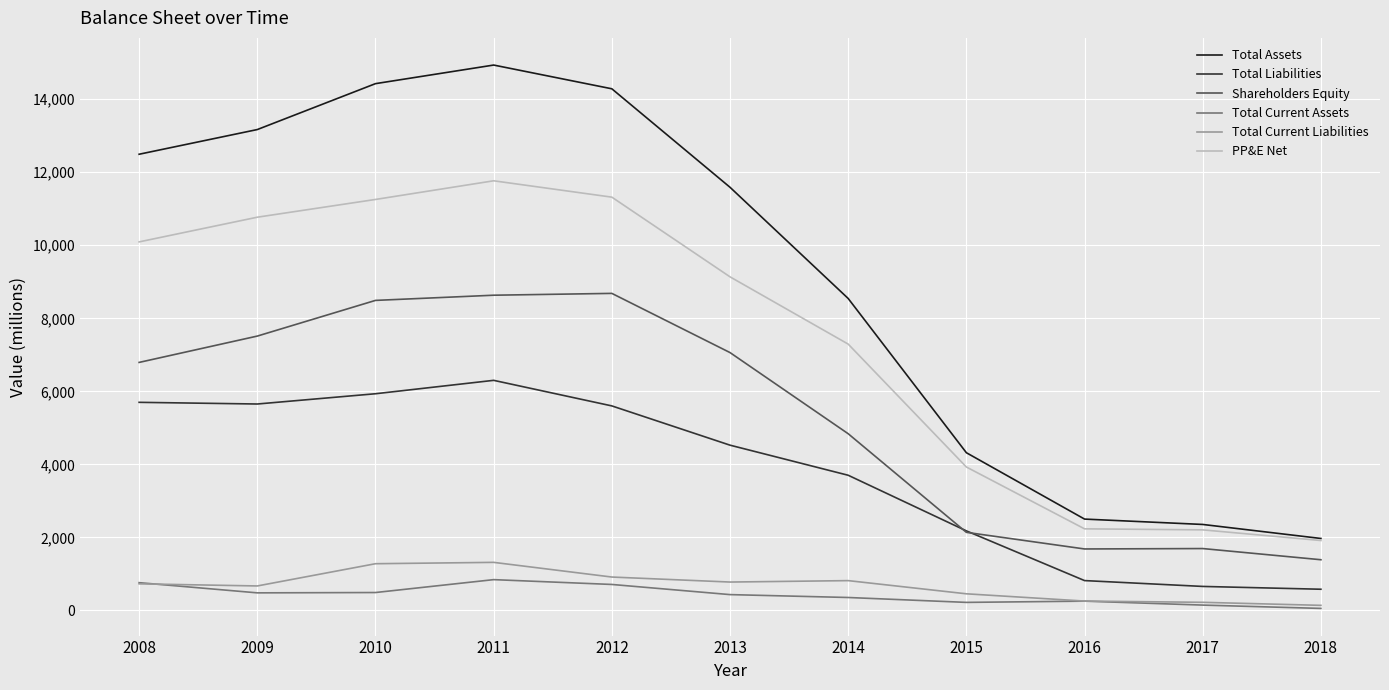

True or false: Shareholders Equity has a value of 2140 at 2015.

True